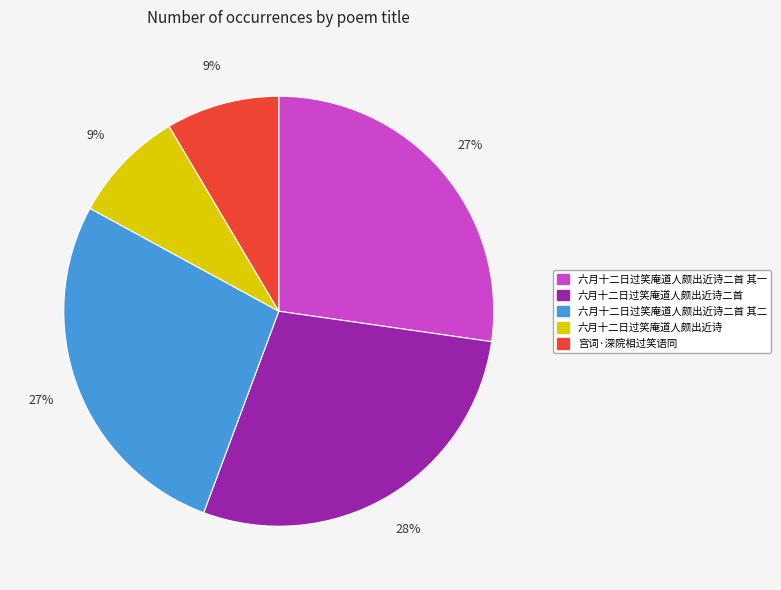

To the nearest percent, what is the average slice percentage?

20%